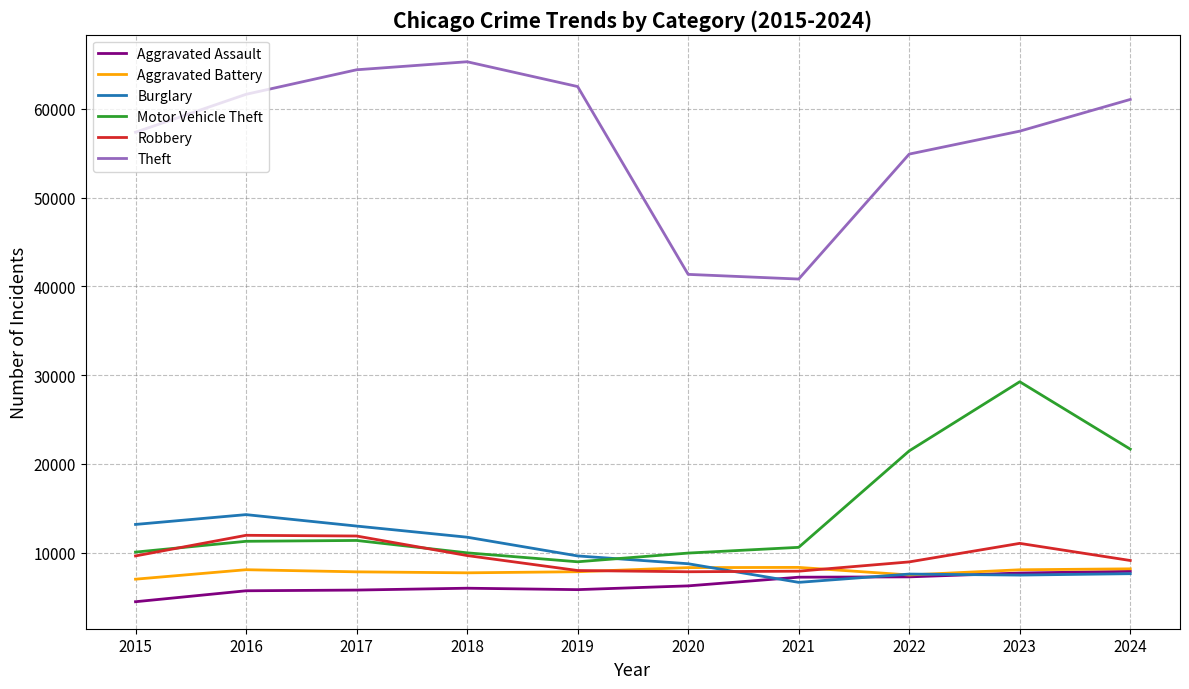

True or false: Robbery and Burglary cross at least once.

True